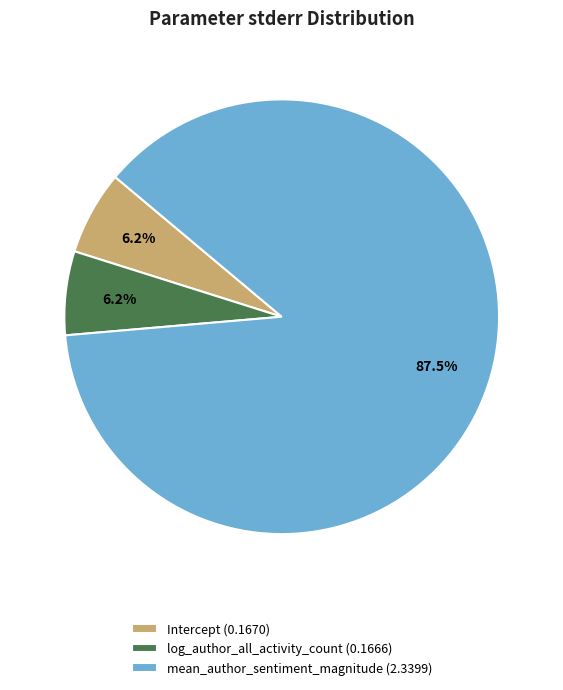

To the nearest percent, what is the difference between the mean_author_sentiment_magnitude and Intercept slice percentages?

81%